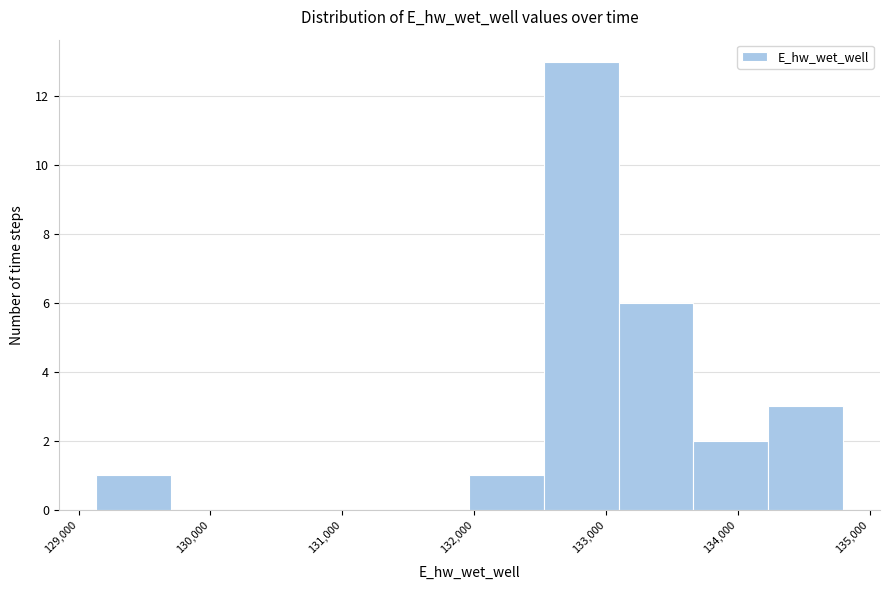

Over which range of the x-axis is the bar tallest?

132500 to 133100